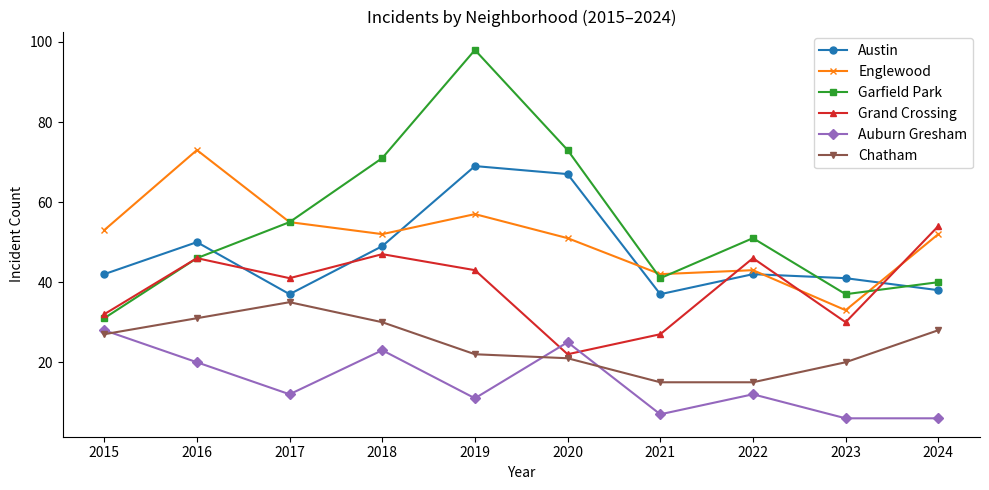

Reading right to left, transcribe all the data shown in this chart.

Austin: 2024=38	2023=41	2022=42	2021=37	2020=67	2019=69	2018=49	2017=37	2016=50	2015=42
Englewood: 2024=52	2023=33	2022=43	2021=42	2020=51	2019=57	2018=52	2017=55	2016=73	2015=53
Garfield Park: 2024=40	2023=37	2022=51	2021=41	2020=73	2019=98	2018=71	2017=55	2016=46	2015=31
Grand Crossing: 2024=54	2023=30	2022=46	2021=27	2020=22	2019=43	2018=47	2017=41	2016=46	2015=32
Auburn Gresham: 2024=6	2023=6	2022=12	2021=7	2020=25	2019=11	2018=23	2017=12	2016=20	2015=28
Chatham: 2024=28	2023=20	2022=15	2021=15	2020=21	2019=22	2018=30	2017=35	2016=31	2015=27